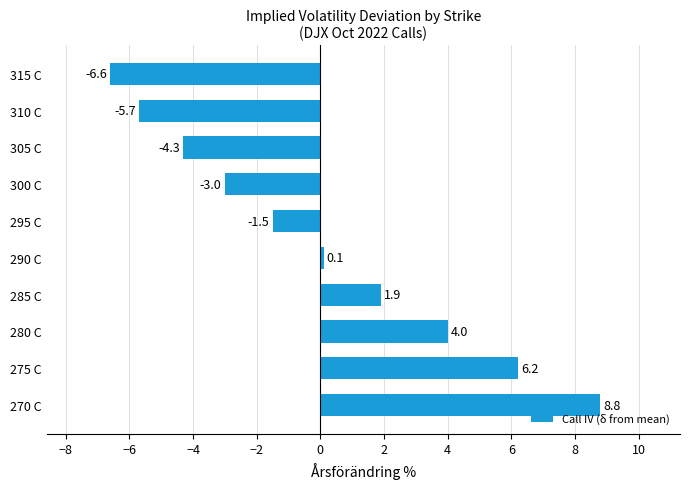

Count the number of values greater than 0.

5